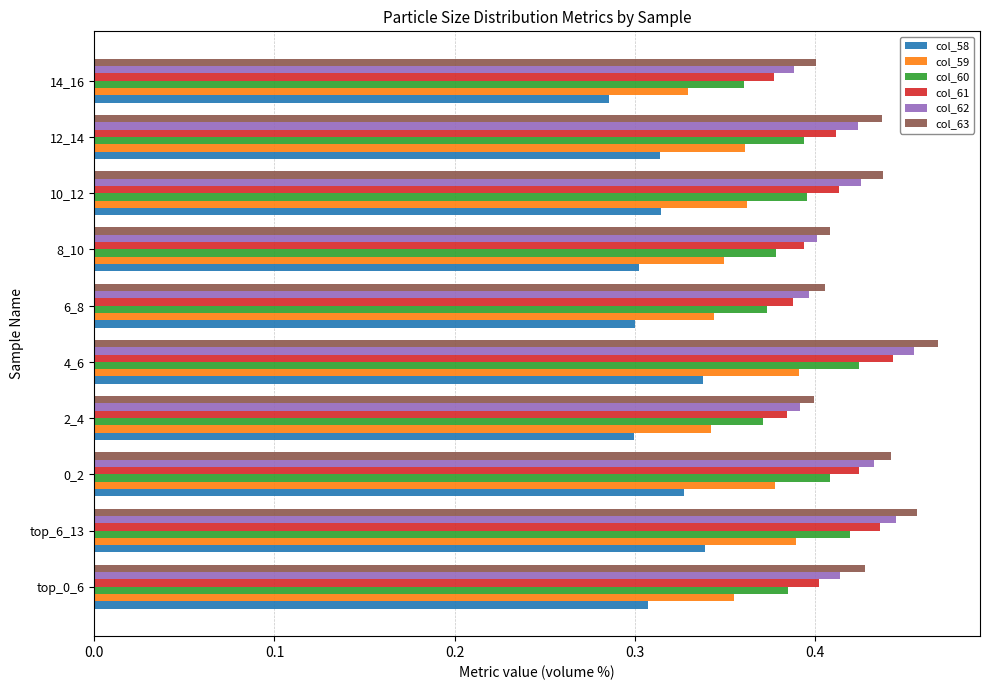

Count the col_60 values in the range 0 to 1.

10